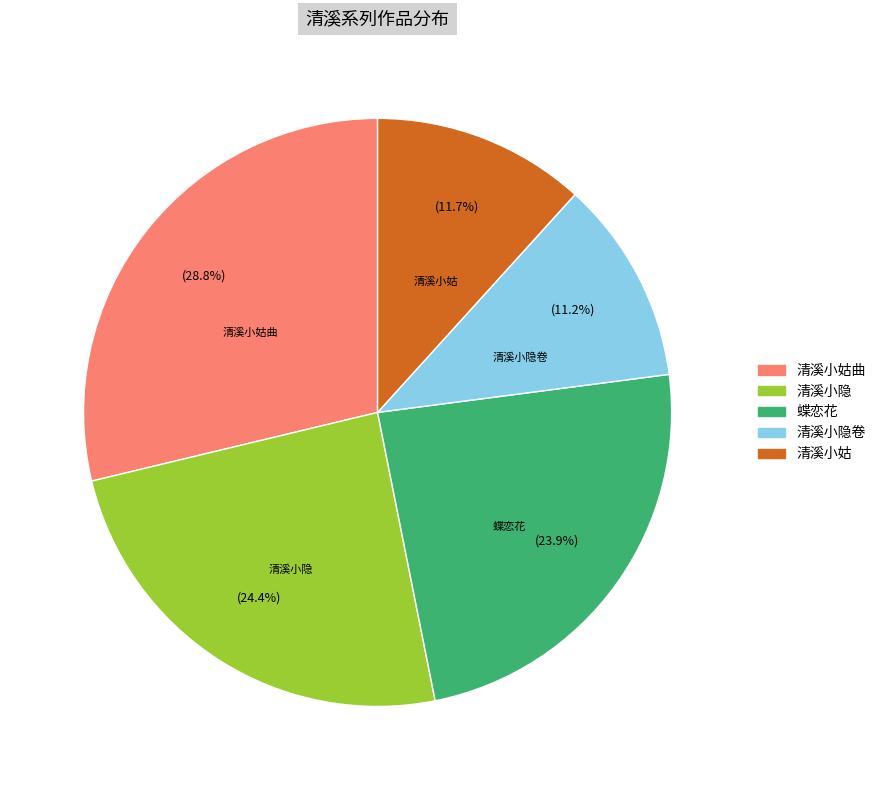

Does any single category account for the majority?

No